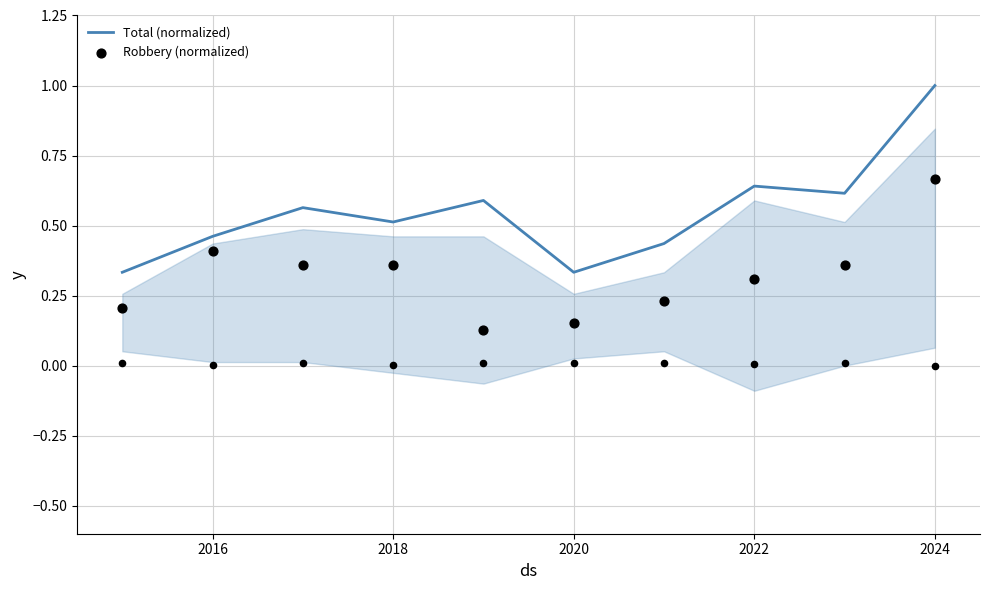

Which series has the widest spread of Y values?

Total (normalized)